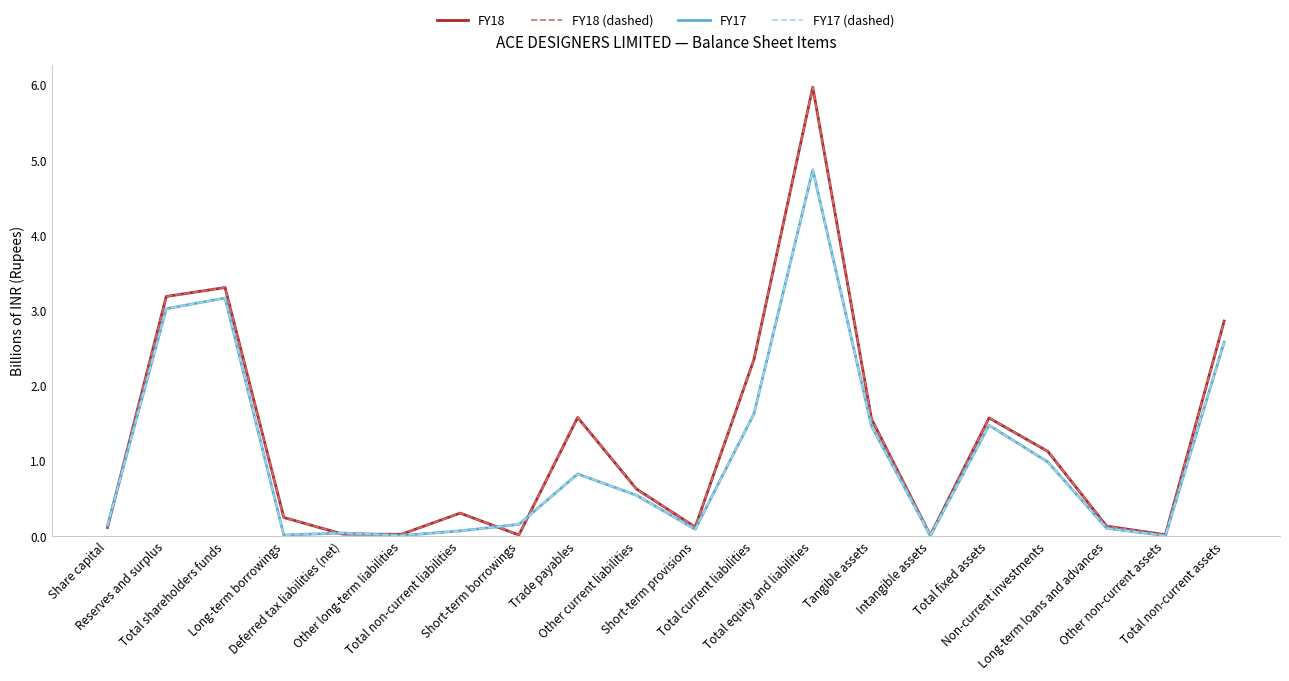

Is this an area chart (filled region under the line)?

No